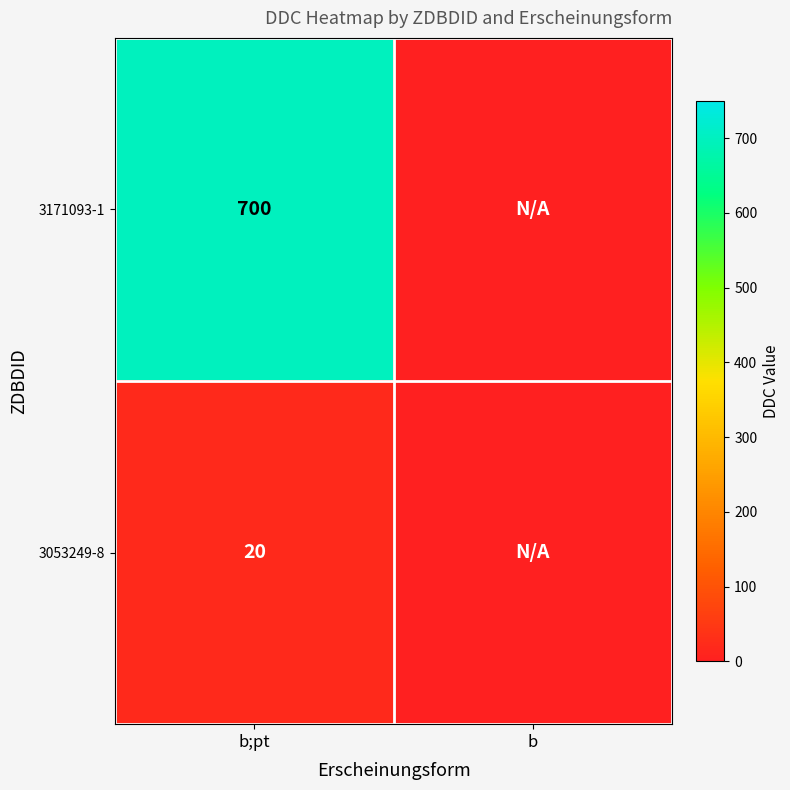

Count the number of data series in this chart.

2